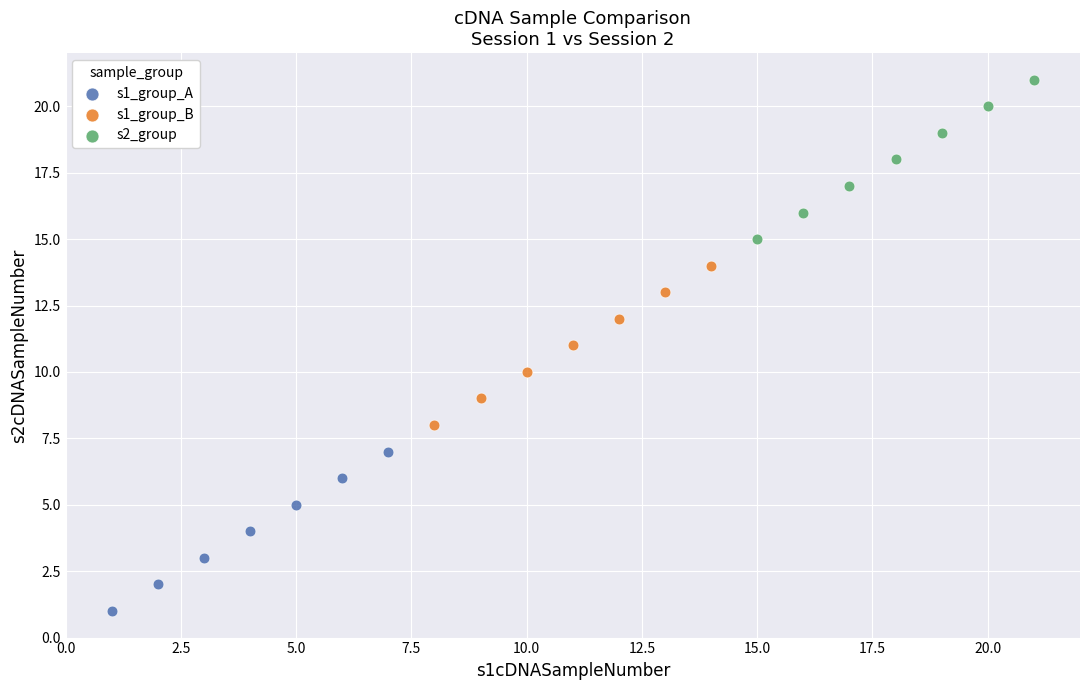

Which series reaches the maximum Y coordinate?

s2_group